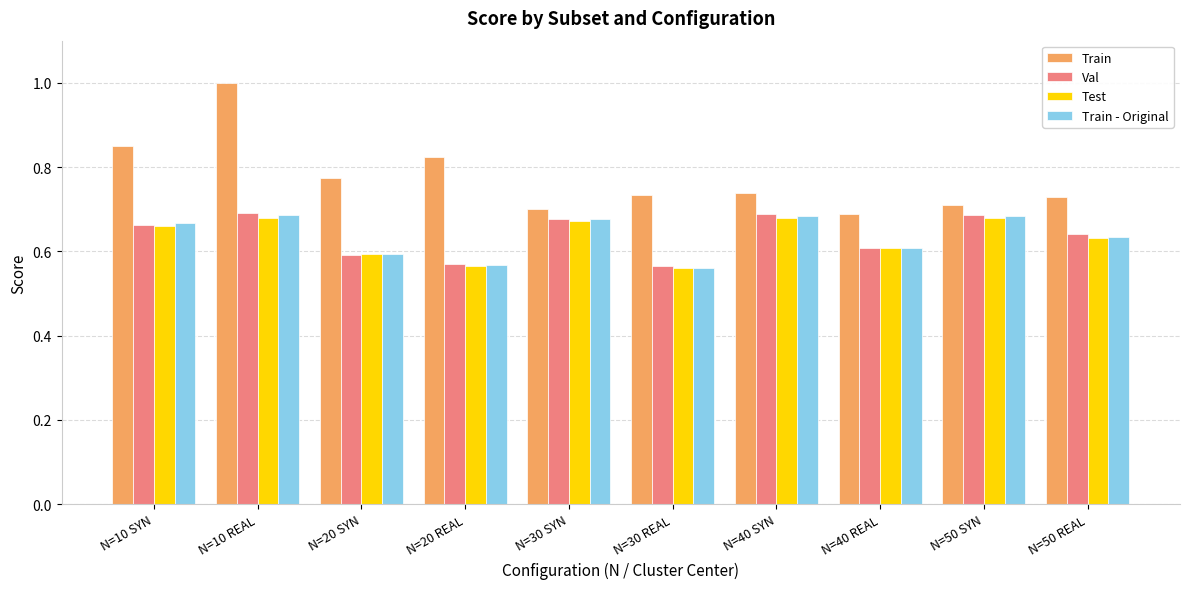

What is the sum of the Train values at N=40 REAL and N=20 REAL?

1.5